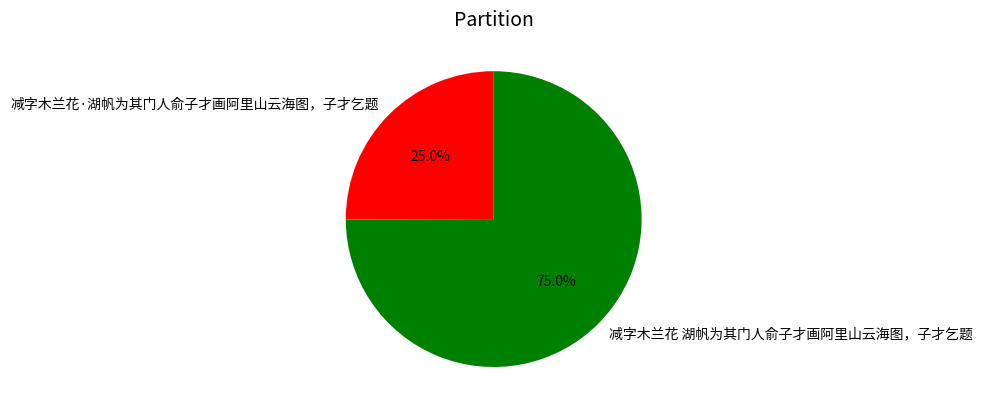

True or false: 减字木兰花 湖帆为其门人俞子才画阿里山云海图，子才乞题 accounts for 66% of the total.

False